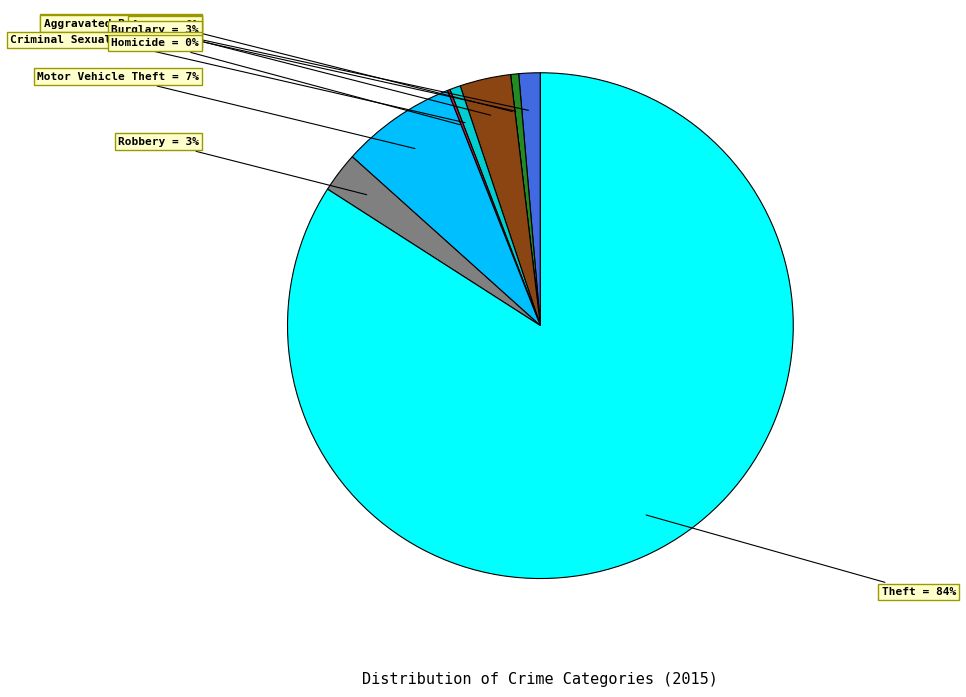

What is the change in value from Arson to Motor Vehicle Theft?

+43